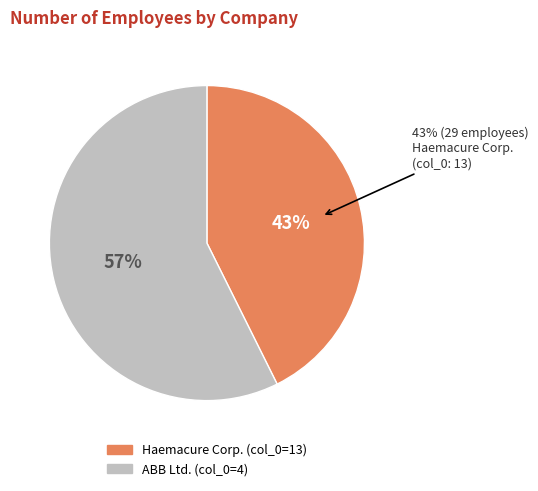

Is it true that ABB Ltd. is 47% of the pie?

False